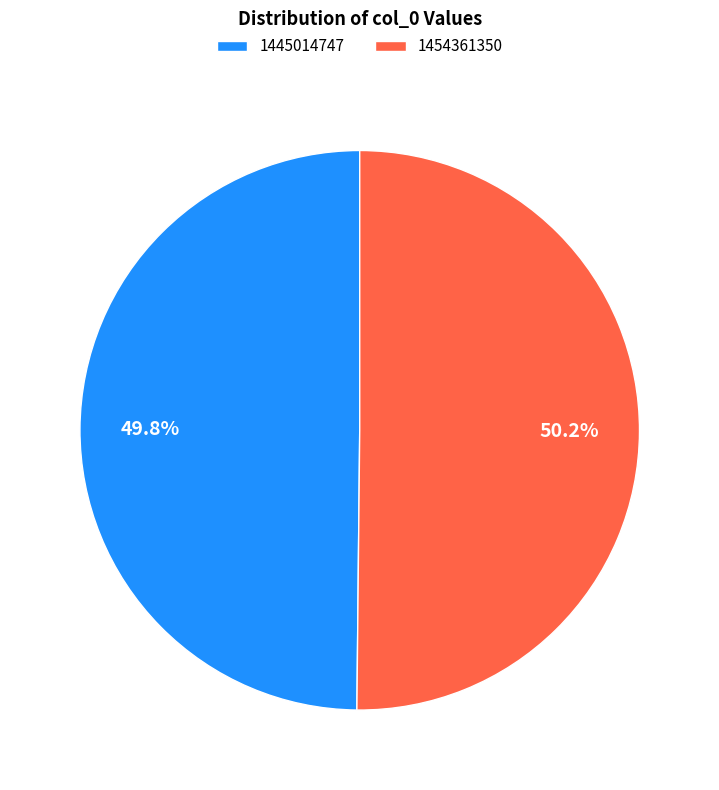

Approximately how many times larger is the value at 1445014747 compared to 1454361350?

1.0